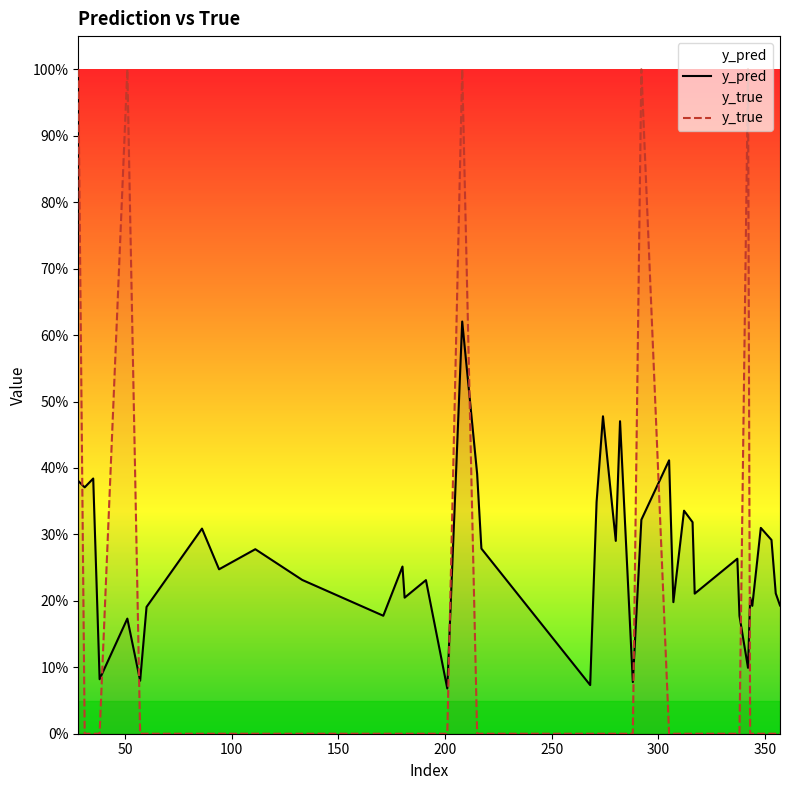

Is this an area chart (filled region under the line)?

No